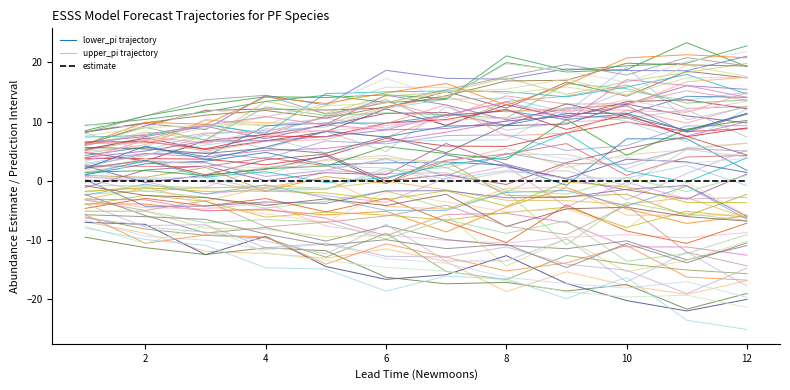

True or false: lower_pi trajectory and upper_pi trajectory intersect in this chart.

False